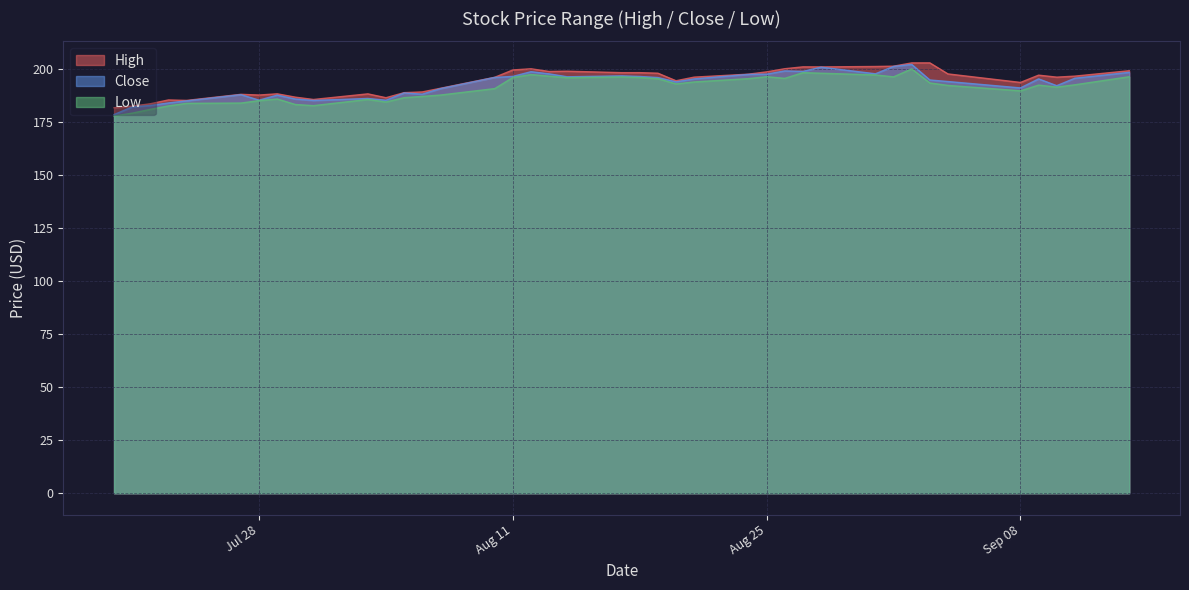

At which category does the chart reach its peak across all series?

2020-09-03